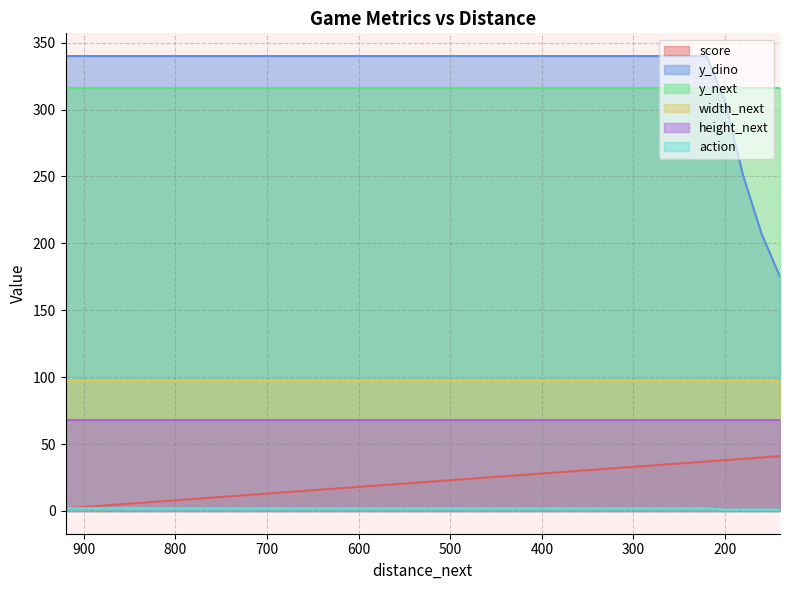

The score series shows 9 at 280. True or false?

False